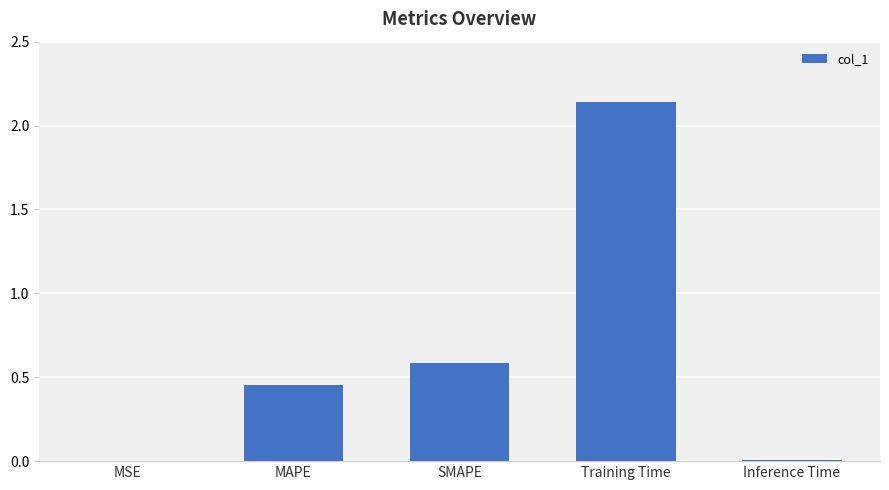

Where is the data nearest to the value 1?

SMAPE